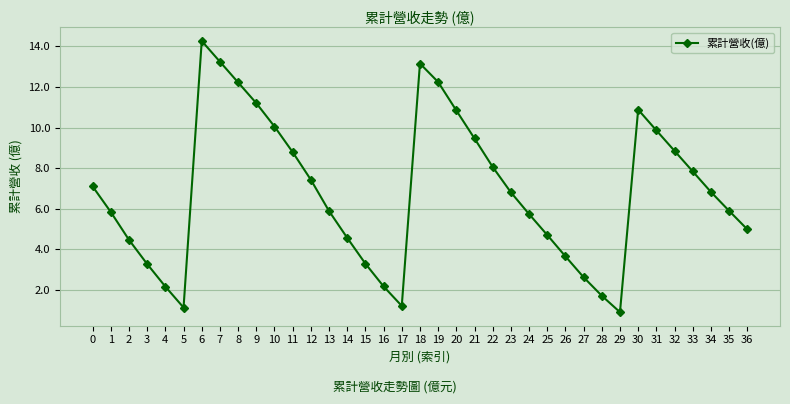

True or false: there are more than 0 points higher than both neighbors.

True